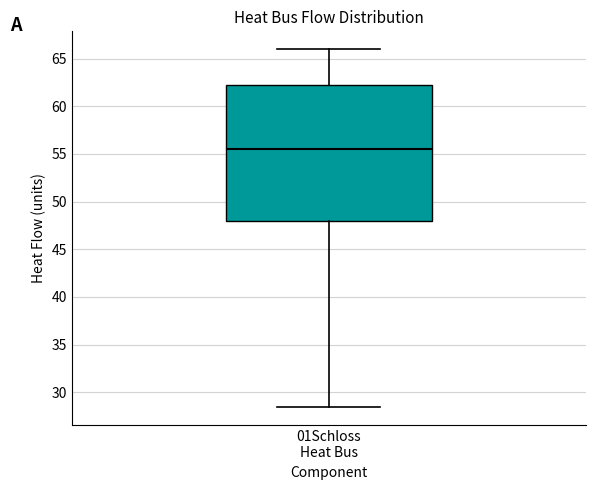

Read this box plot against the y-axis: the position of the median line, the range covered by the box, and the ends of both whiskers. The values are not printed on the chart, so give them approximately, as read against the axis.

median 55.5, box 48.0 to 62.0, whiskers 28.5 to 66.0